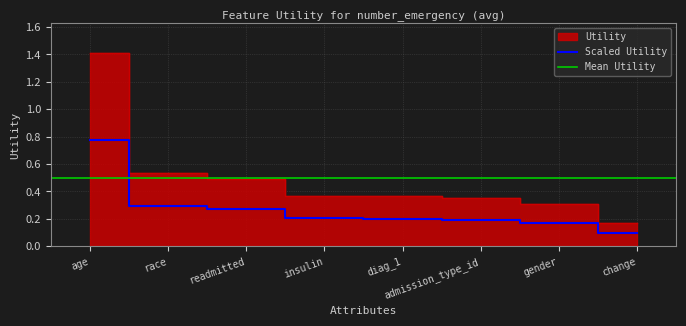

What is the maximum value shown in the chart?

1.4